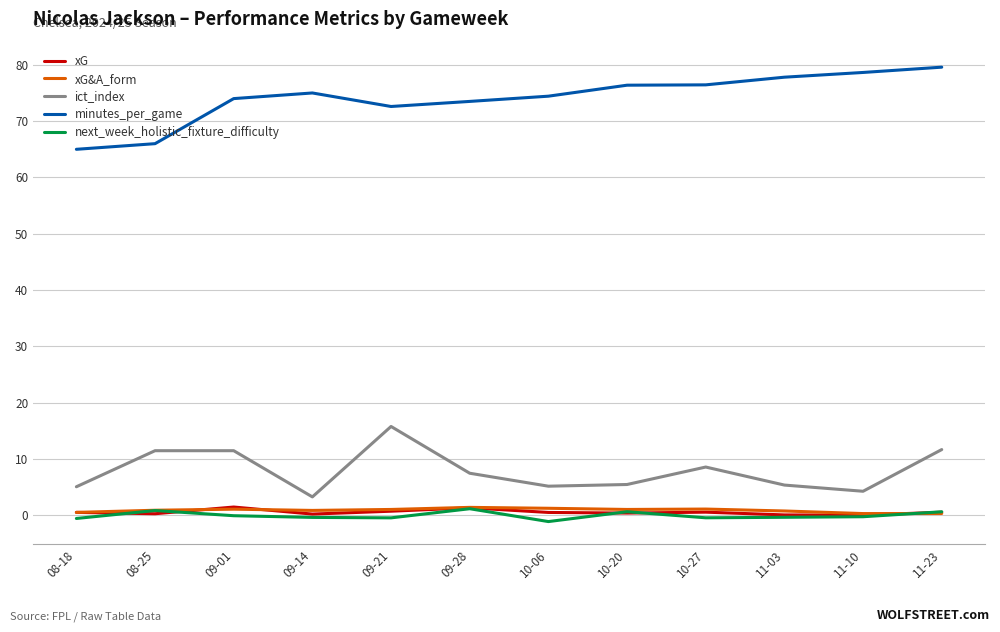

The minutes_per_game series shows 76.4 at 10-27. True or false?

True